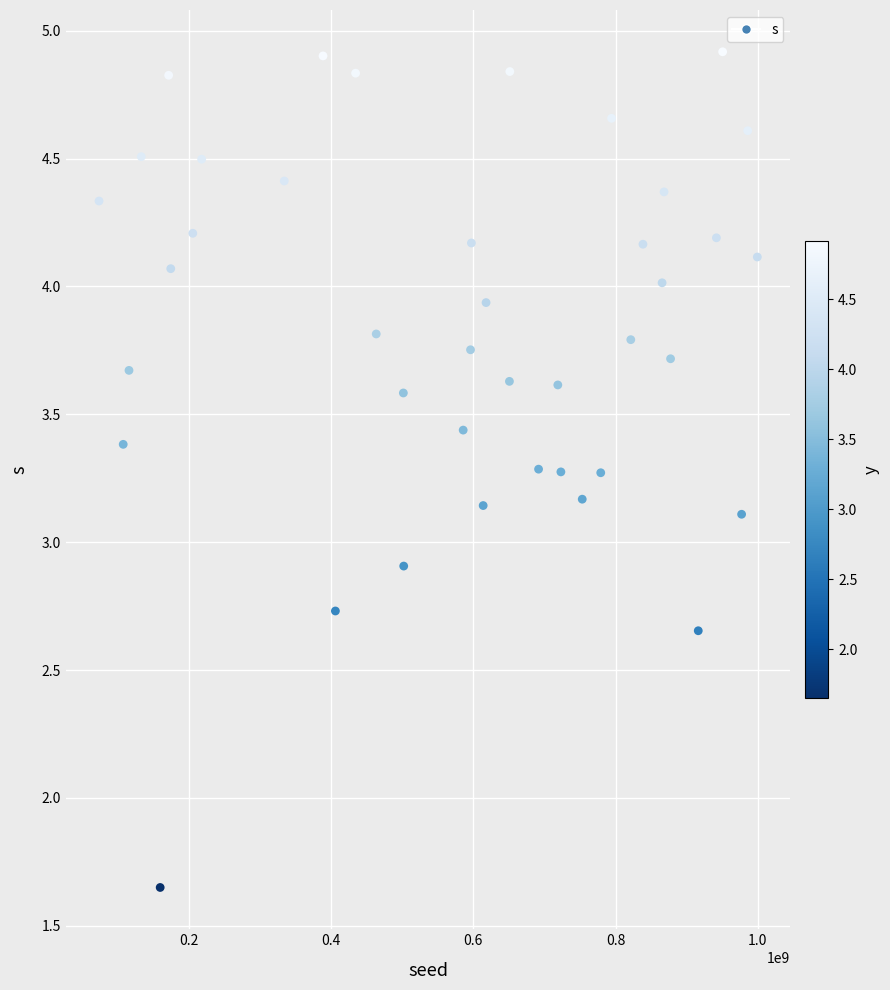

What is the range of Y values (max minus min)?

3.3